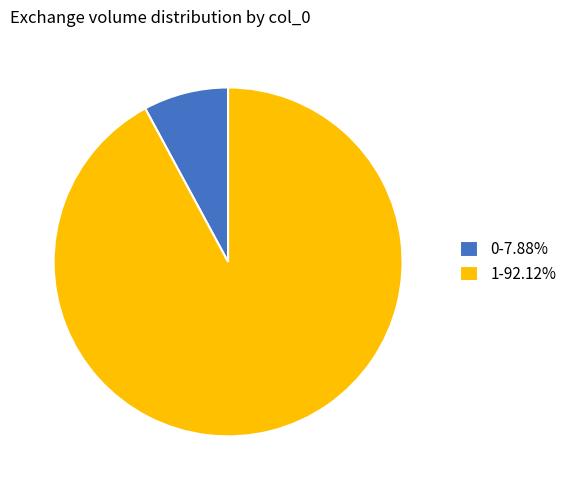

Which category has the biggest portion of the pie?

1